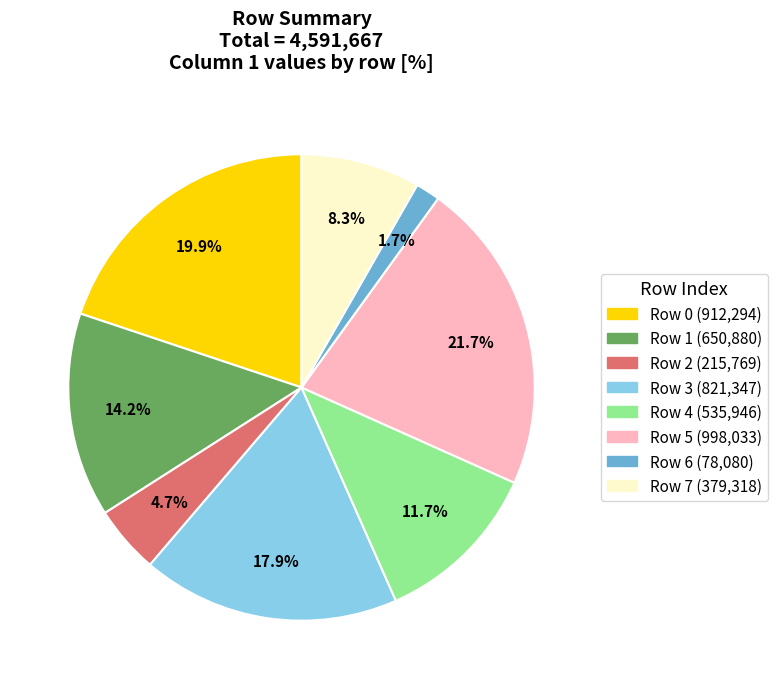

Count the number of slices in the pie.

8